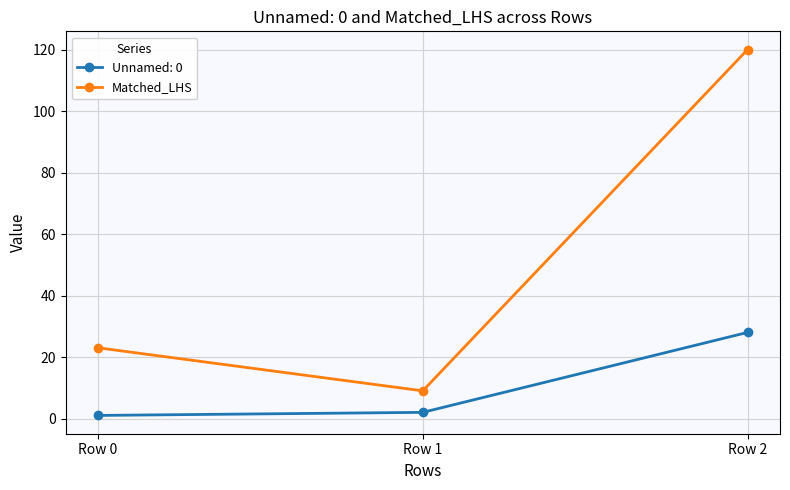

What is the maximum value shown in the chart?

120